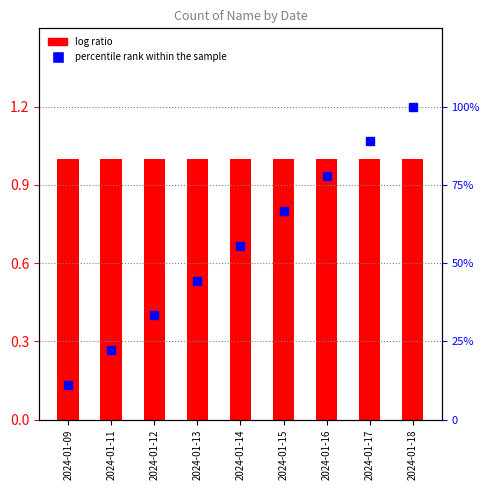

Reading left to right, list all the values displayed in this chart.

Grand Total: 1.0	1.0	1.0	1.0	1.0	1.0	1.0	1.0	1.0
percentile rank within the sample: 11.1	22.2	33.3	44.4	55.6	66.7	77.8	88.9	100.0